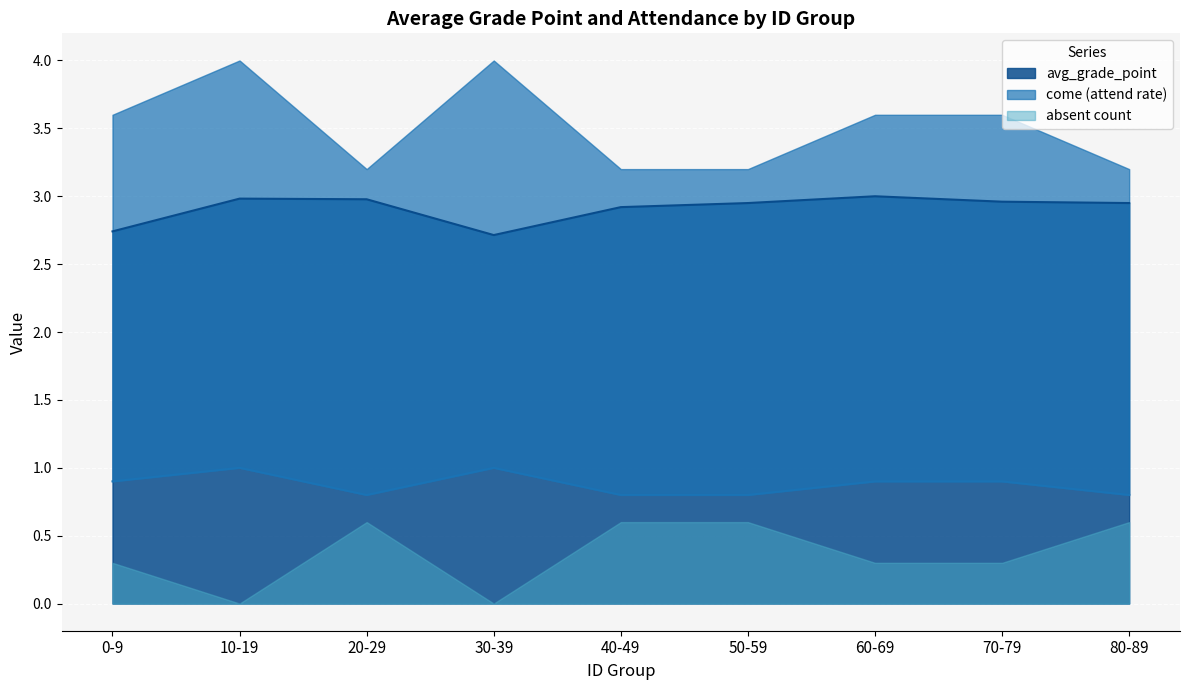

At which category does avg_grade_point reach its first local peak?

20-29